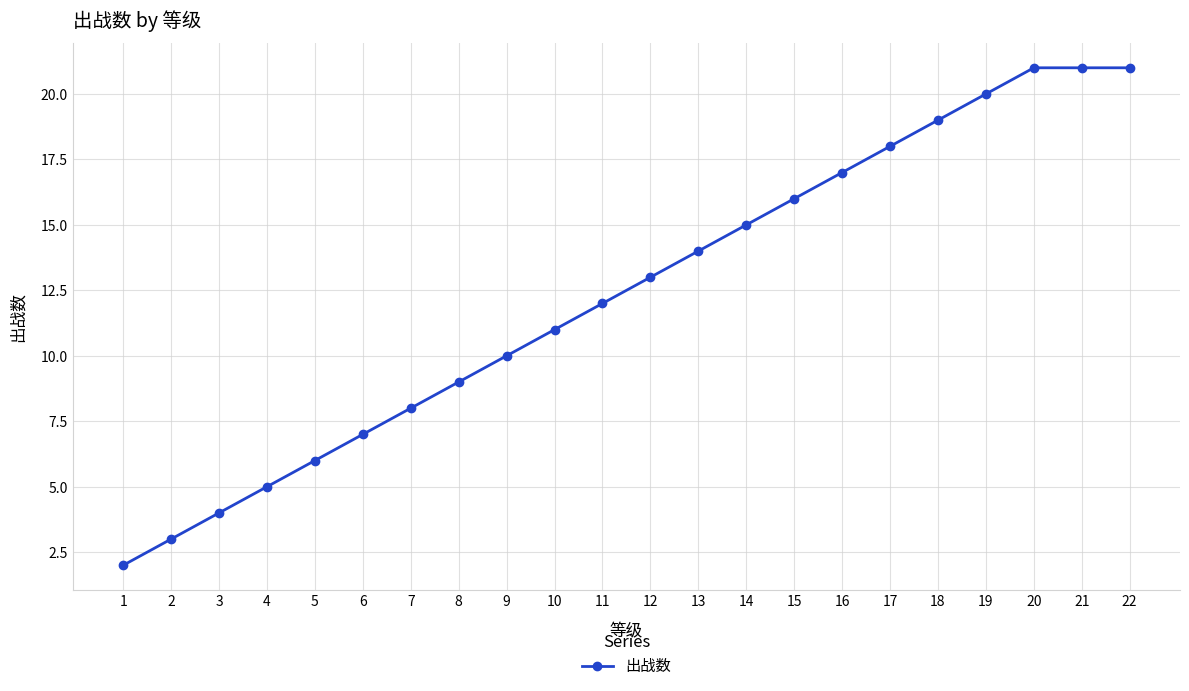

Reading left to right, transcribe all the data shown in this chart.

1=2	2=3	3=4	4=5	5=6	6=7	7=8	8=9	9=10	10=11	11=12	12=13	13=14	14=15	15=16	16=17	17=18	18=19	19=20	20=21	21=21	22=21